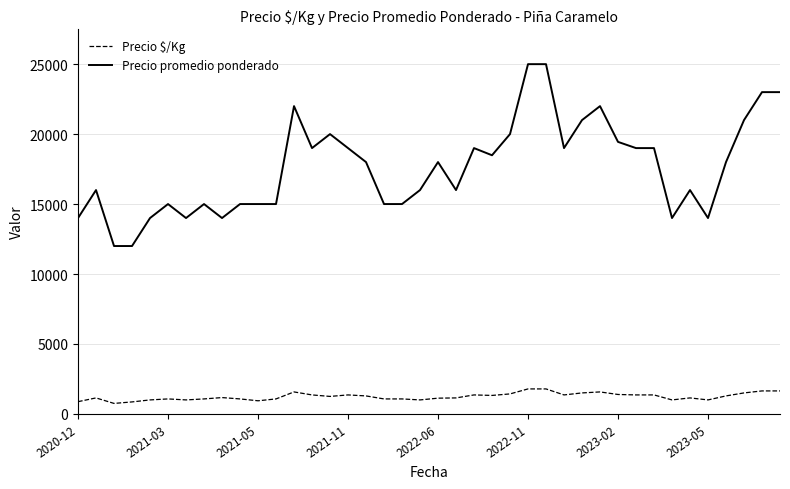

Which series has the largest total across all categories?

Precio promedio ponderado